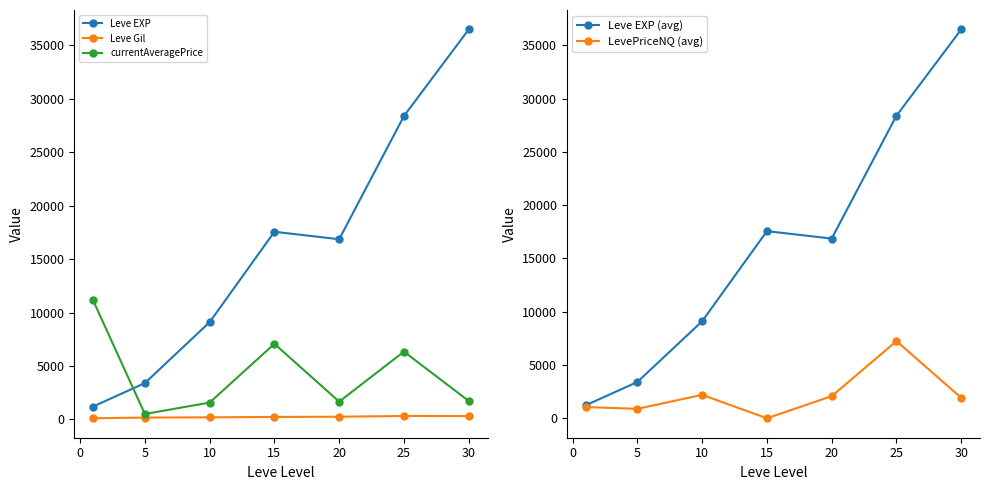

What is the highest value of the currentAveragePrice series?

11149.8